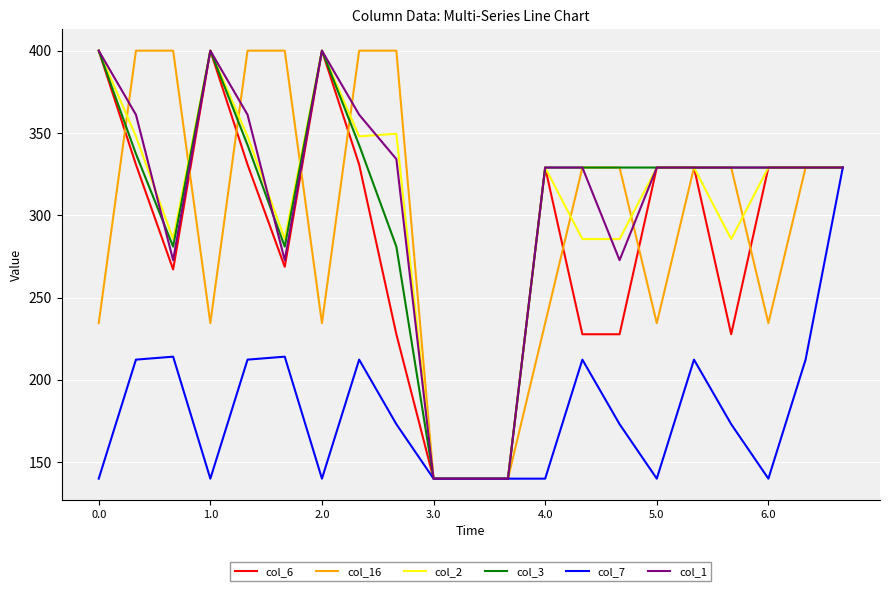

What is the minimum value shown in the chart?

140.0